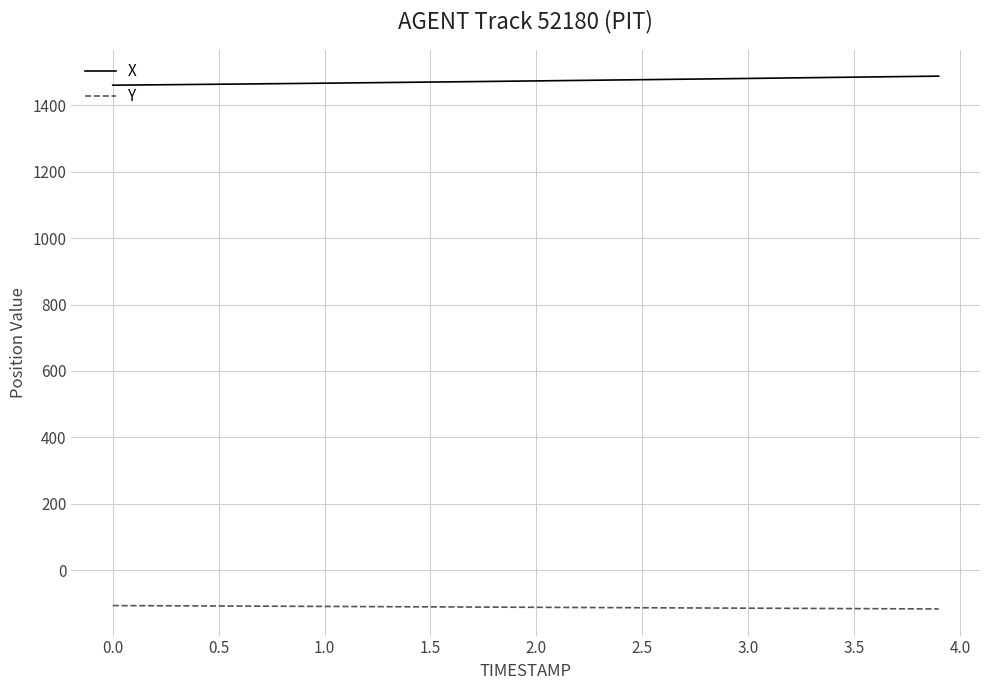

True or false: X and Y cross at least once.

False